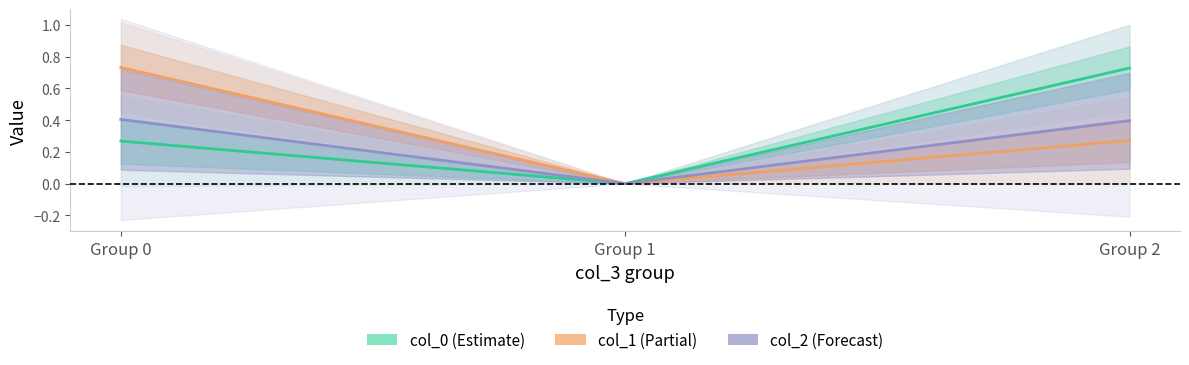

What is the sum of all col_2 (Forecast) values?

0.8